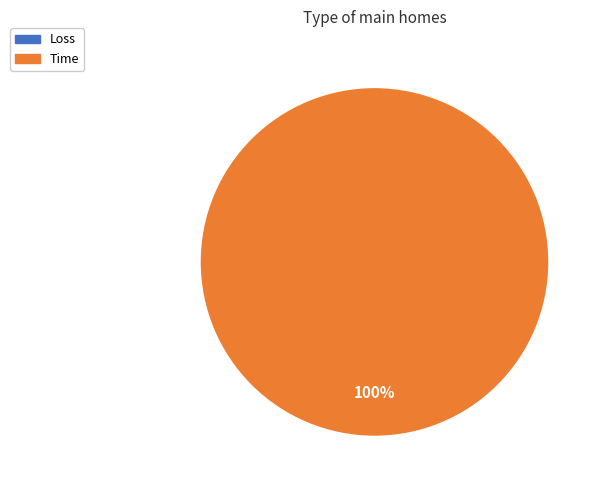

True or false: Loss accounts for 0% of the total.

True